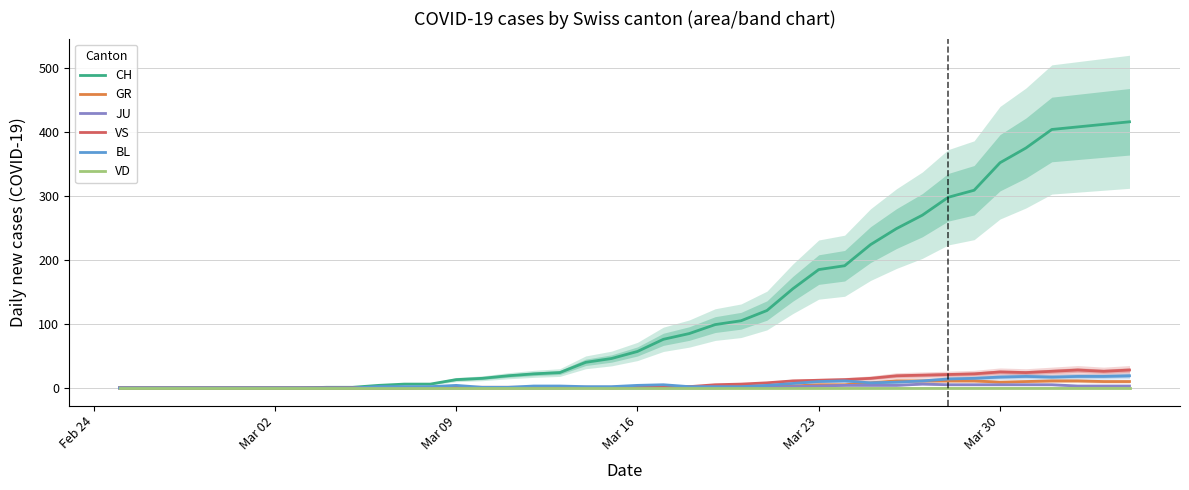

Is the value of BL at Mar 02 greater than the value of VS at 35?

No